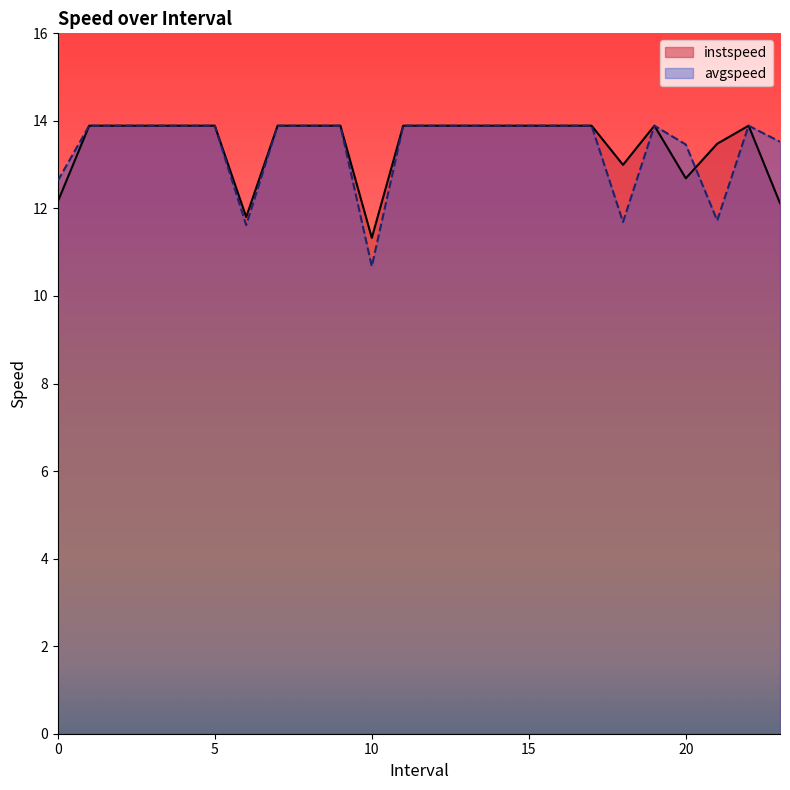

In instspeed, how many points are lower than both neighbors (excluding endpoints)?

4